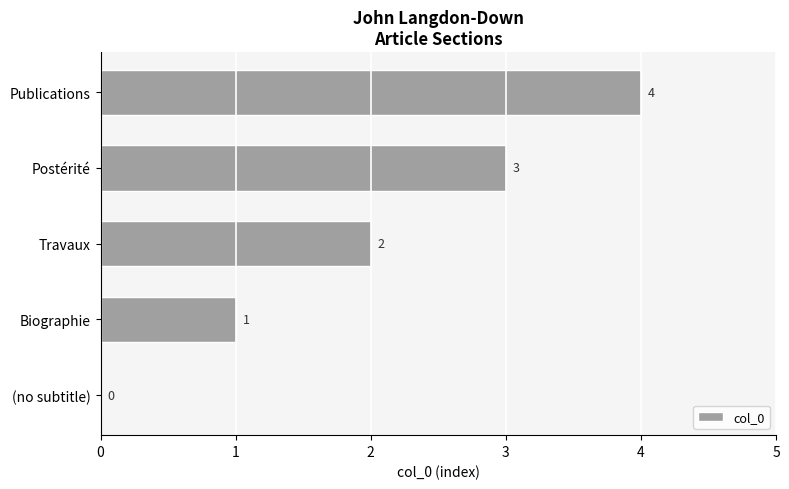

Which has a higher value, Publications or Travaux?

Publications